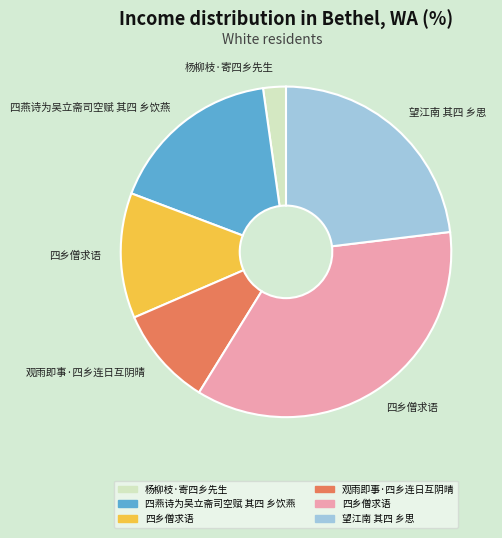

How many segments does this pie chart have?

6